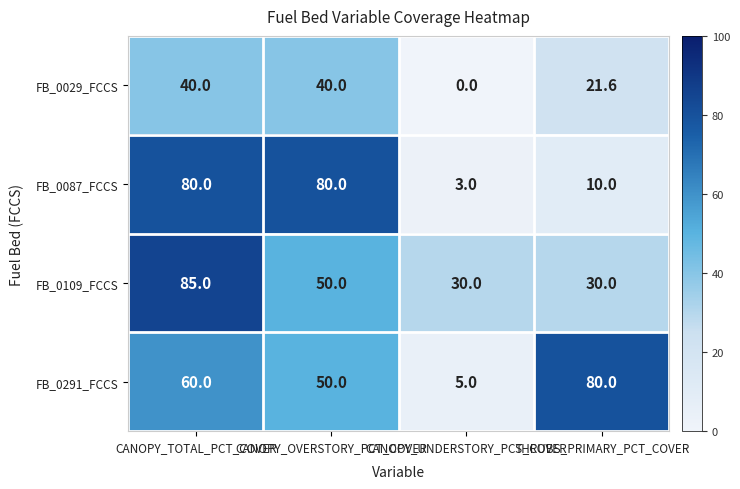

Which series has the widest spread of values?

FB_0087_FCCS